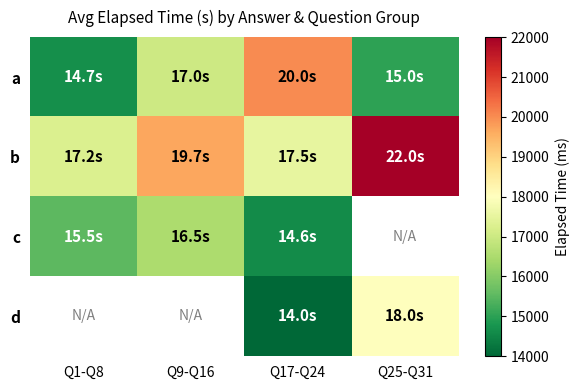

At how many categories does at least one series exceed 18257?

3